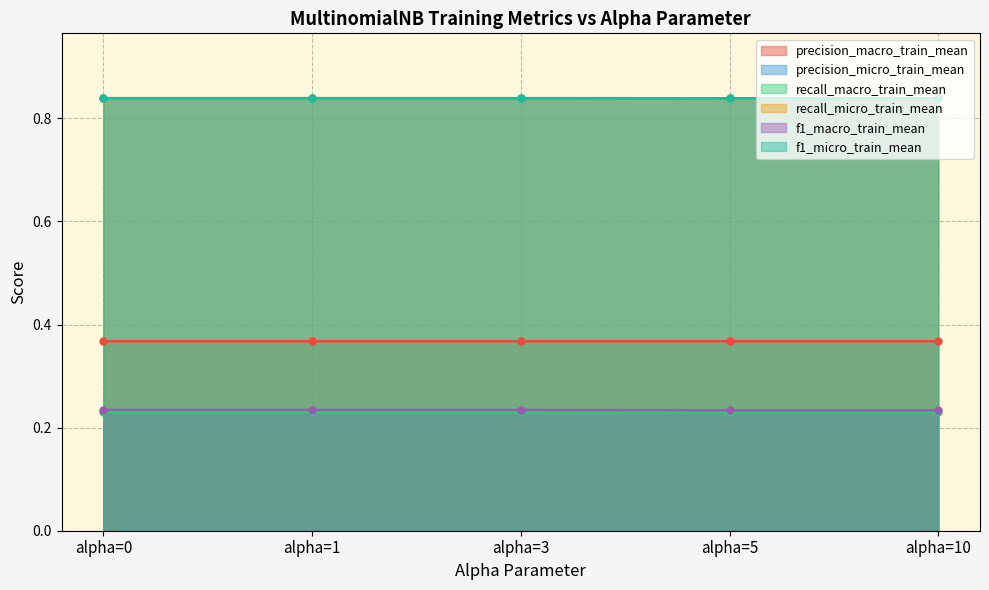

List the labels in order of recall_micro_train_mean value, largest first.

alpha=0, alpha=1, alpha=3, alpha=5, alpha=10